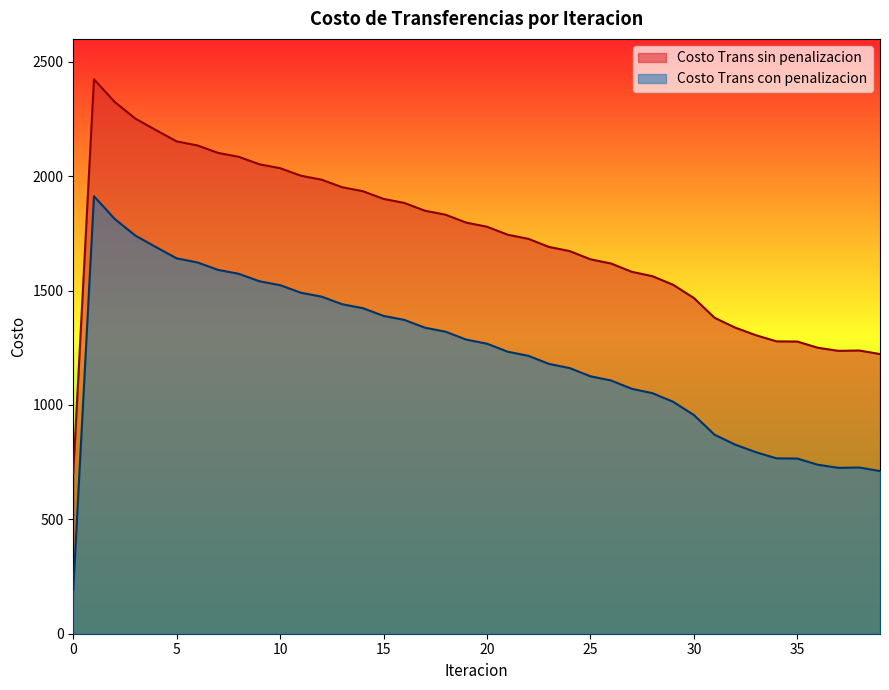

At which category is the sum across all series the highest?

1